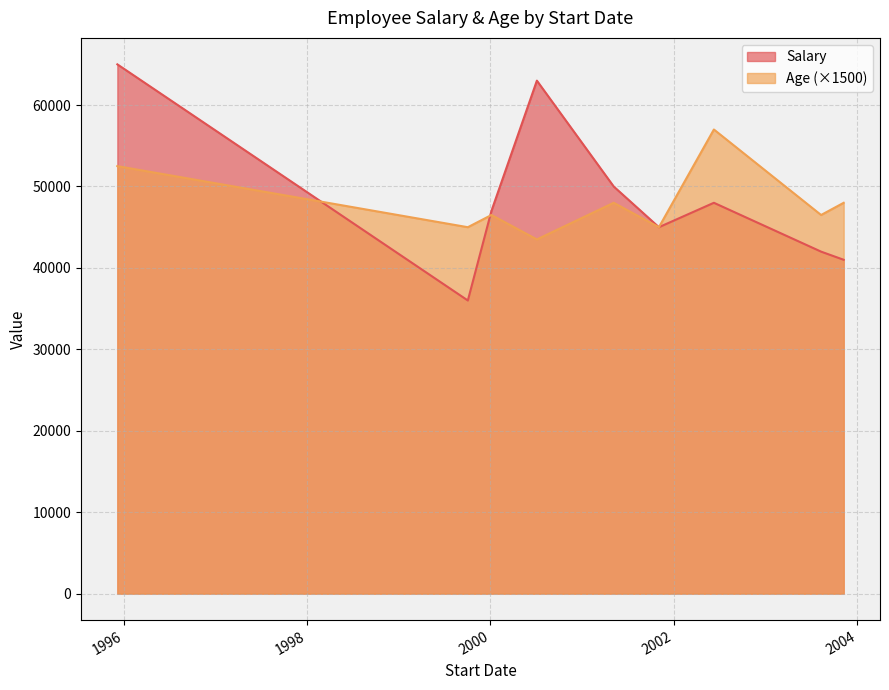

What are all the series names shown in the legend?

Salary, Age (×1500)